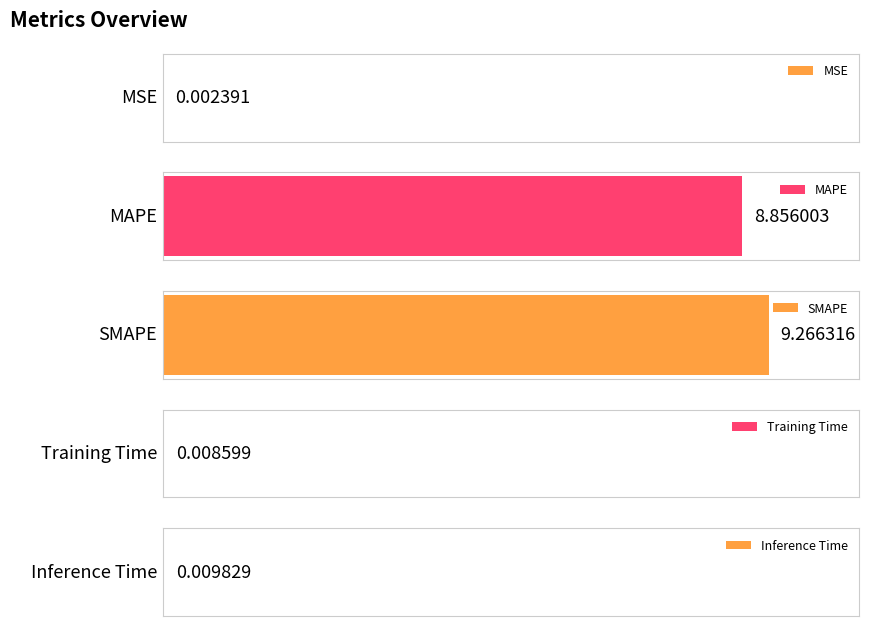

Count the number of categories in the chart.

5